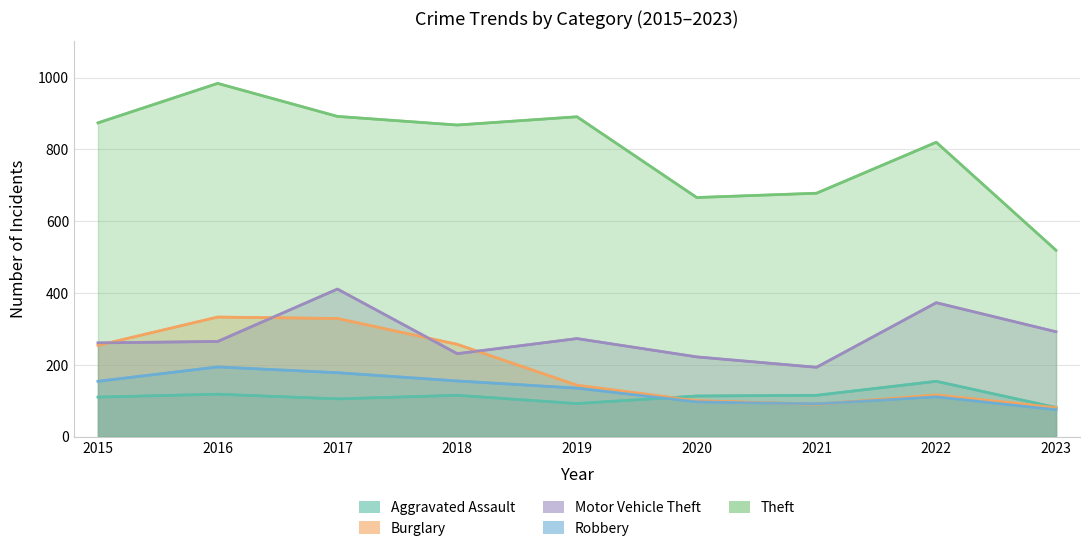

Reading left to right, transcribe all the data shown in this chart.

Aggravated Assault: 110	118	105	115	92	113	115	154	81
Burglary: 254	333	329	257	143	100	90	116	81
Motor Vehicle Theft: 261	265	411	231	273	222	193	373	292
Robbery: 154	194	178	155	135	97	91	111	75
Theft: 874	984	892	868	891	666	678	820	519